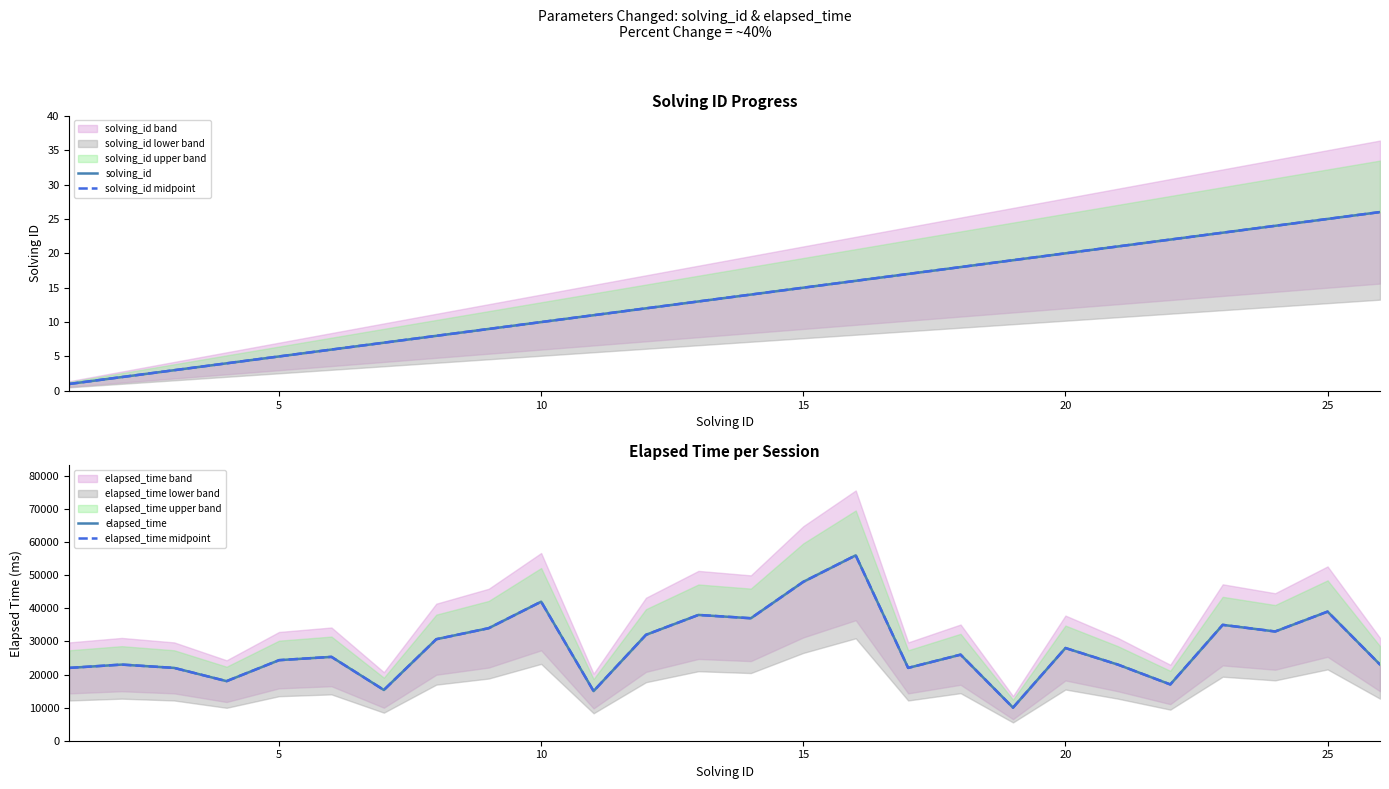

List the series in order of their peak value, lowest first.

solving_id, solving_id midpoint, elapsed_time, elapsed_time midpoint